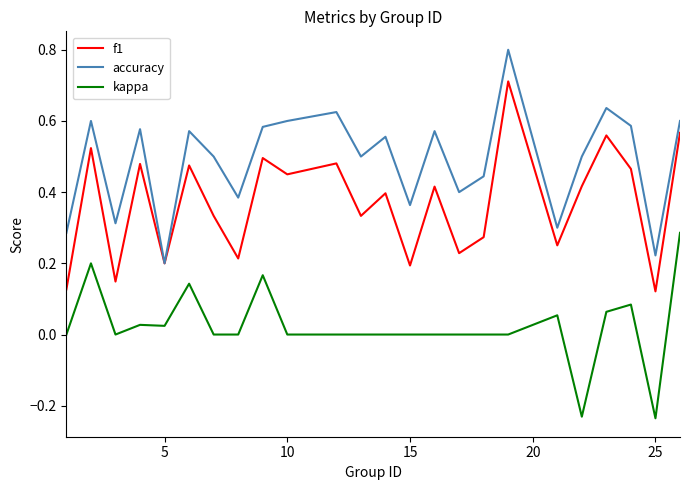

What is the highest value of the f1 series?

0.7